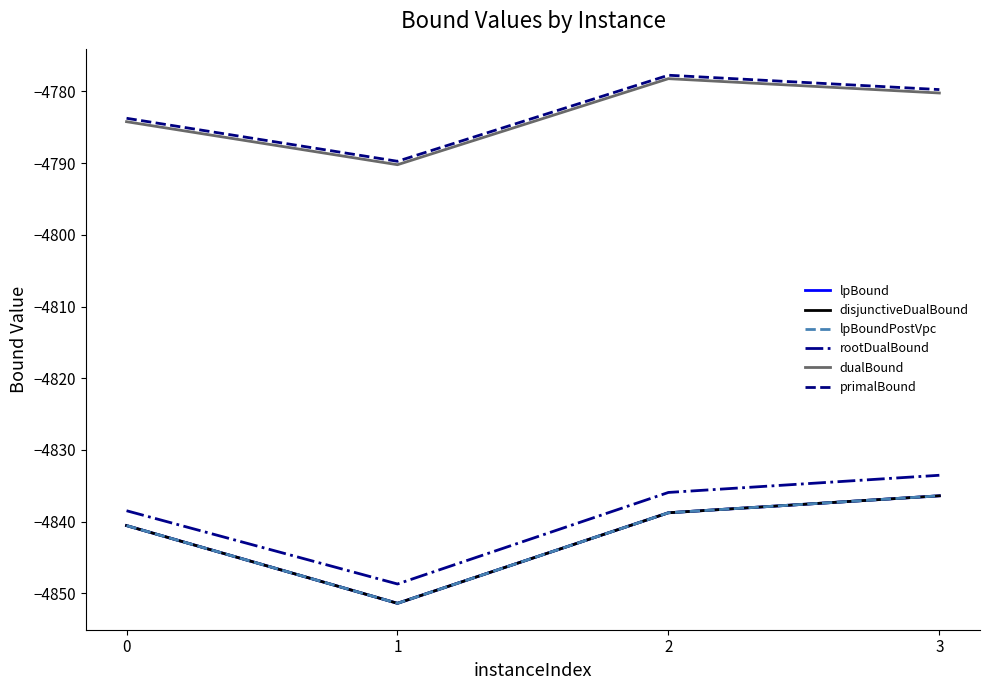

Does the chart display data point markers on the line(s)?

No